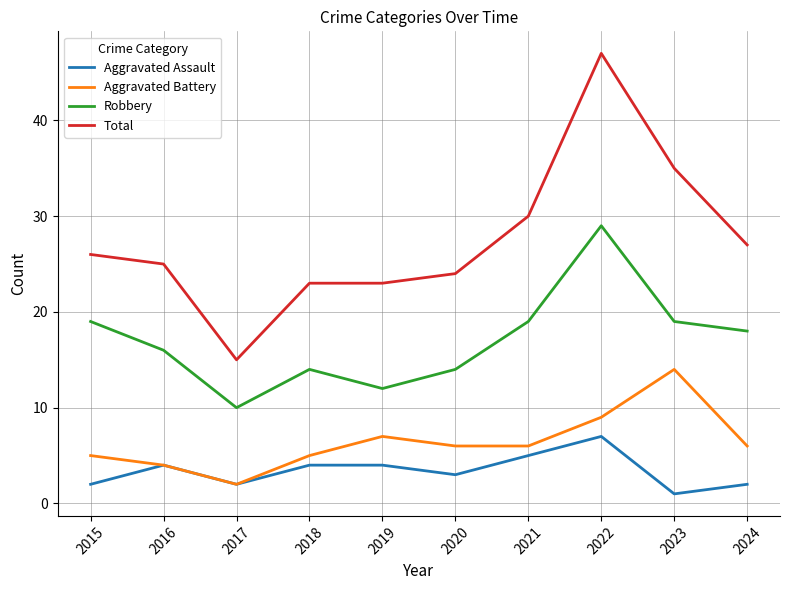

Does the chart display data point markers on the line(s)?

No